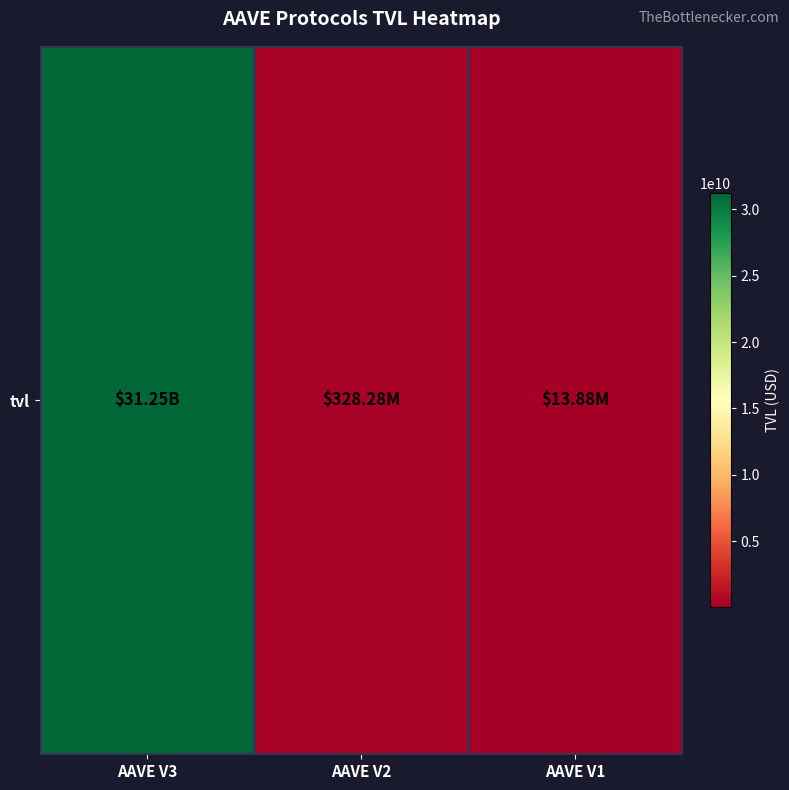

The value at AAVE V1 is 19018163.0. True or false?

False